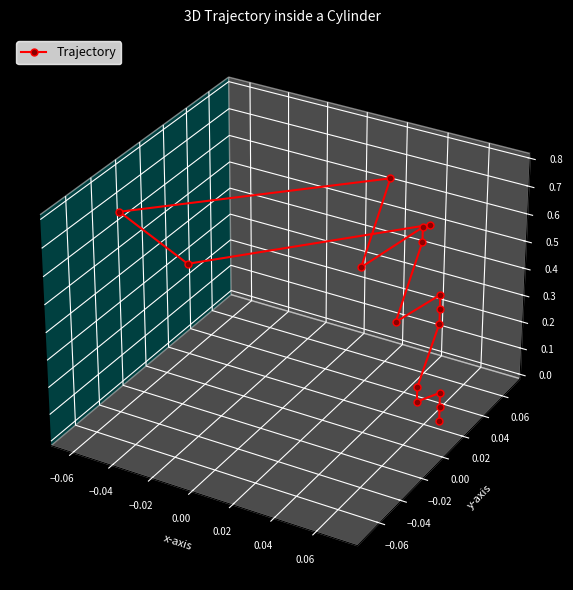

How many data points are less than 0?

8